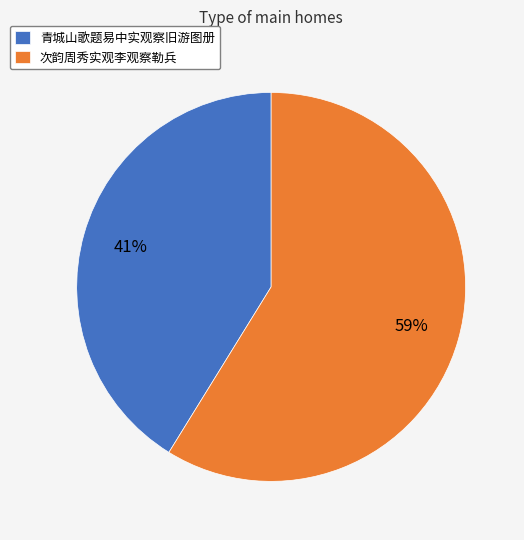

Between 青城山歌题易中实观察旧游图册 and 次韵周秀实观李观察勒兵, which is larger?

次韵周秀实观李观察勒兵